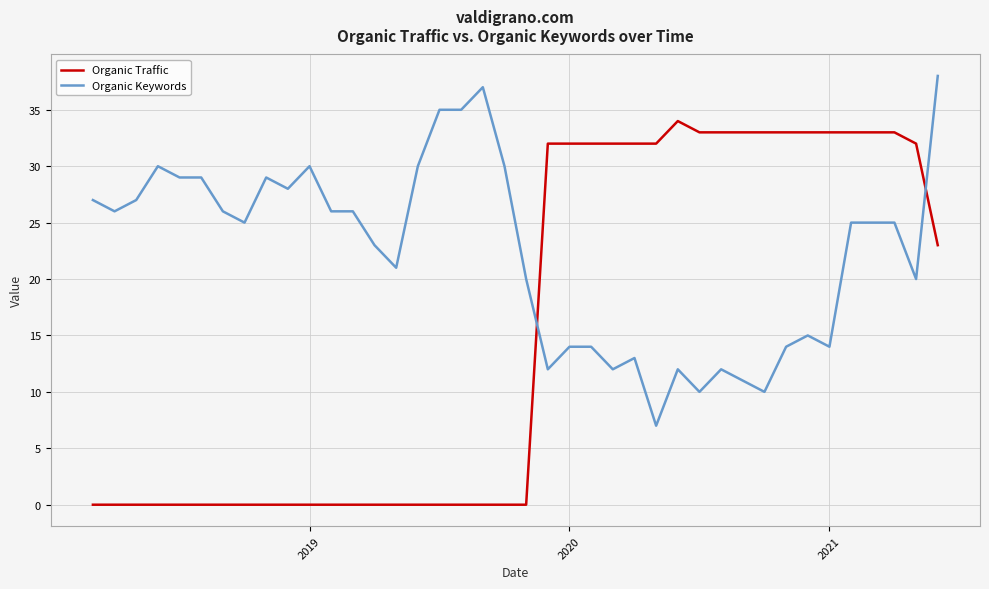

How many lines are shown in the chart?

2